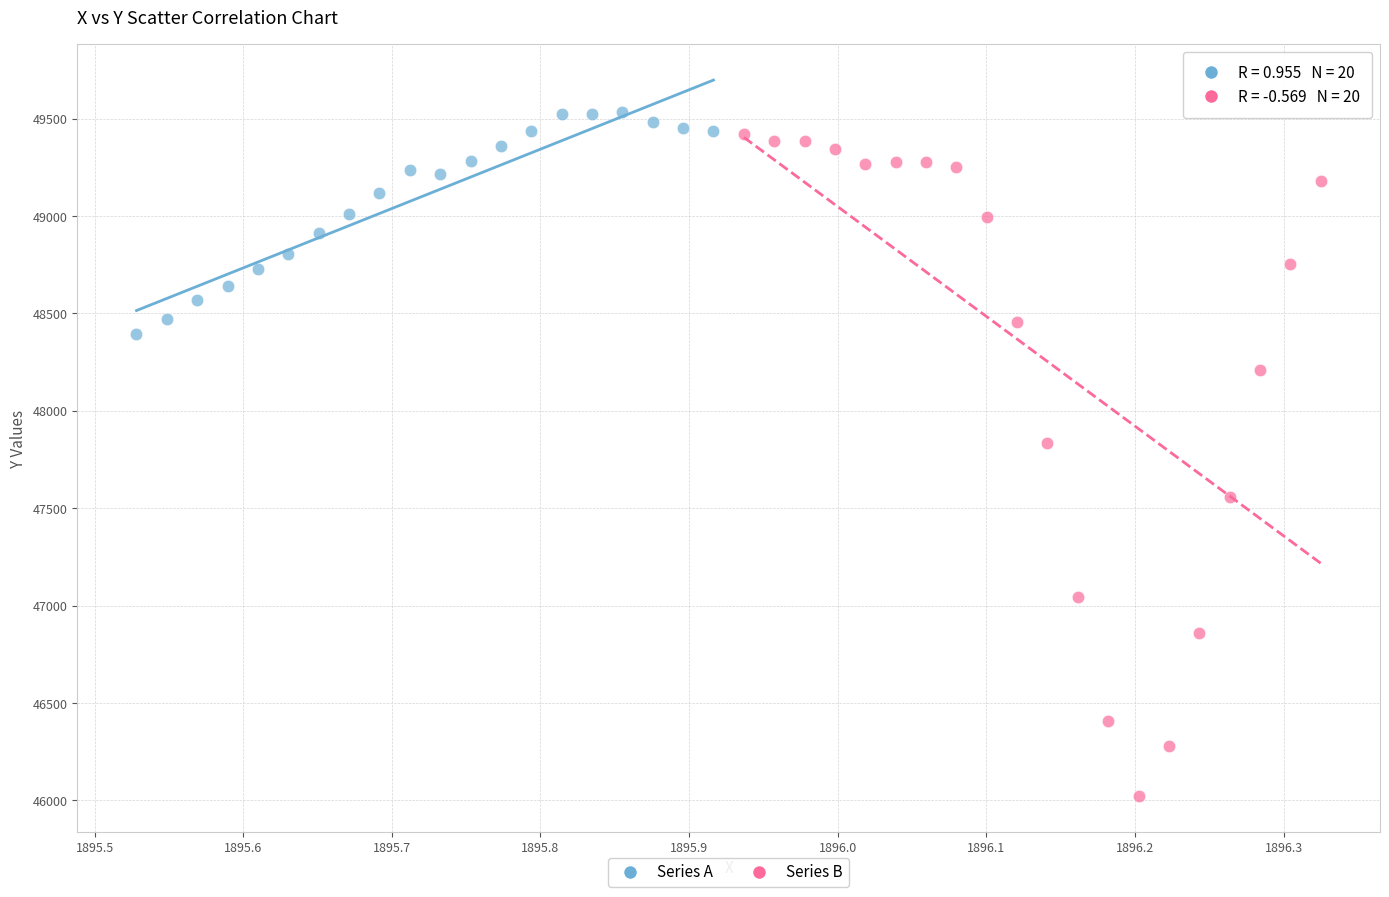

Which series reaches the minimum Y coordinate?

Series B